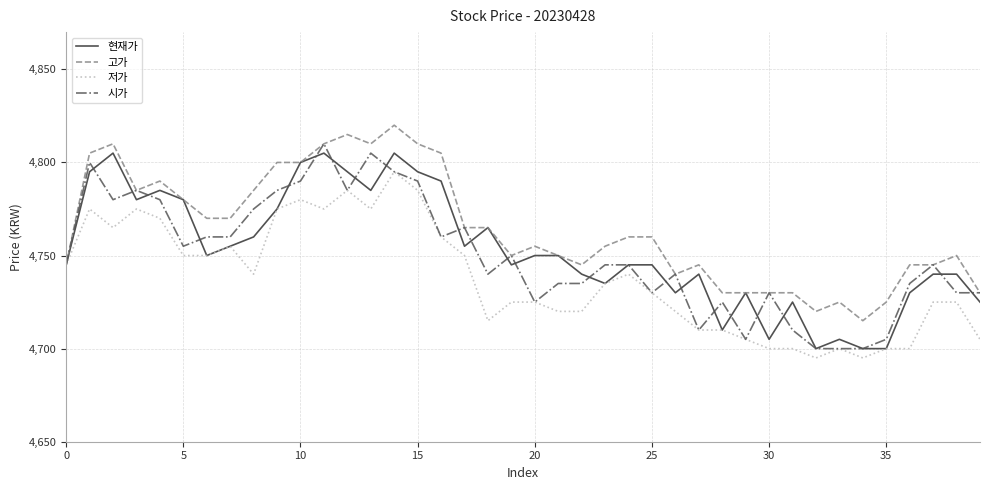

What is the minimum value shown in the chart?

4695